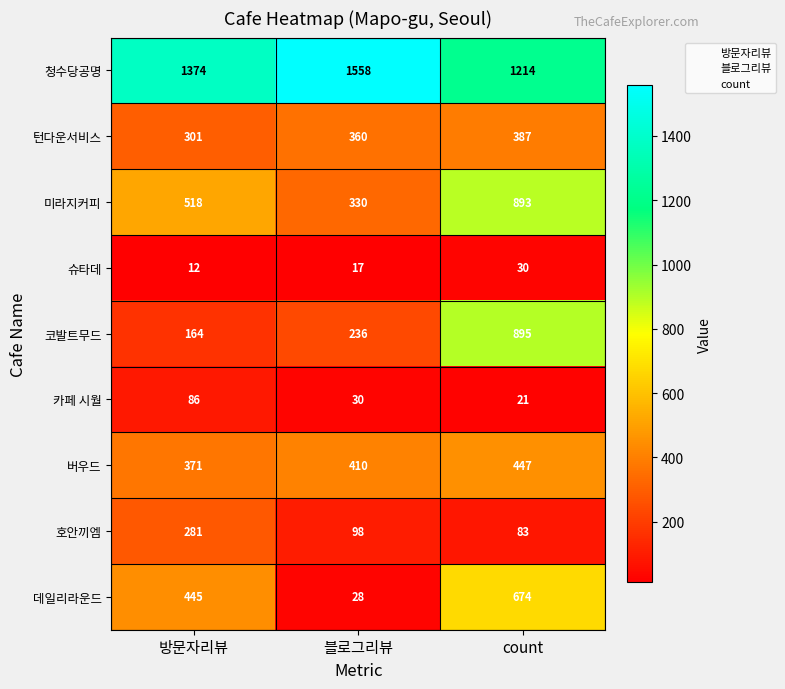

What is the minimum value shown in the chart?

12